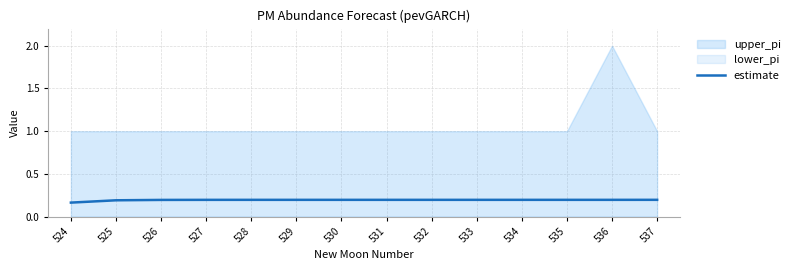

The value at 535 is 0.2. True or false?

True